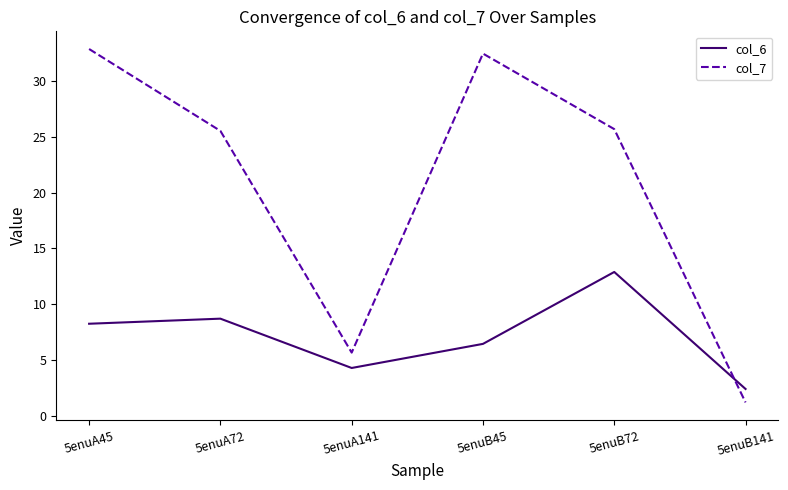

In col_6, how many points are lower than both neighbors (excluding endpoints)?

1